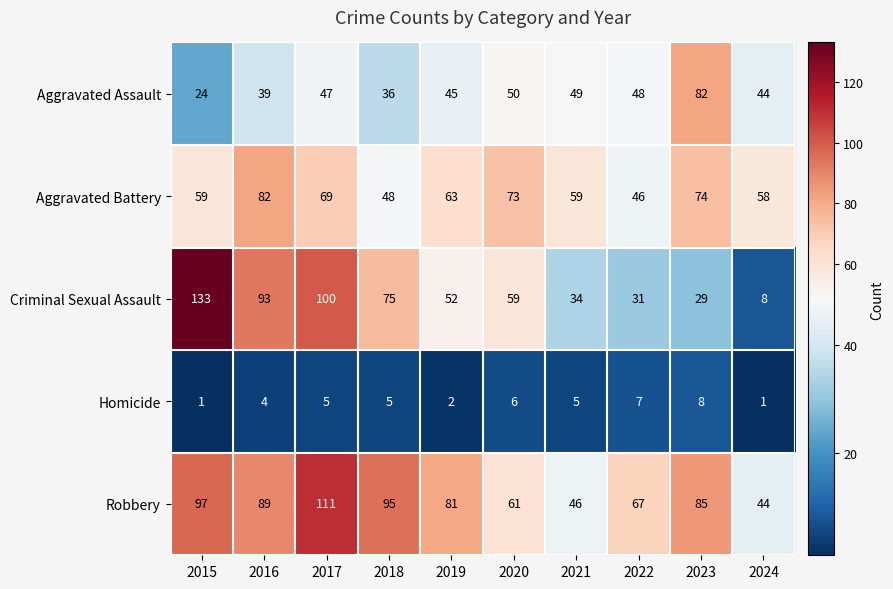

At which category does the chart reach its peak across all series?

2015